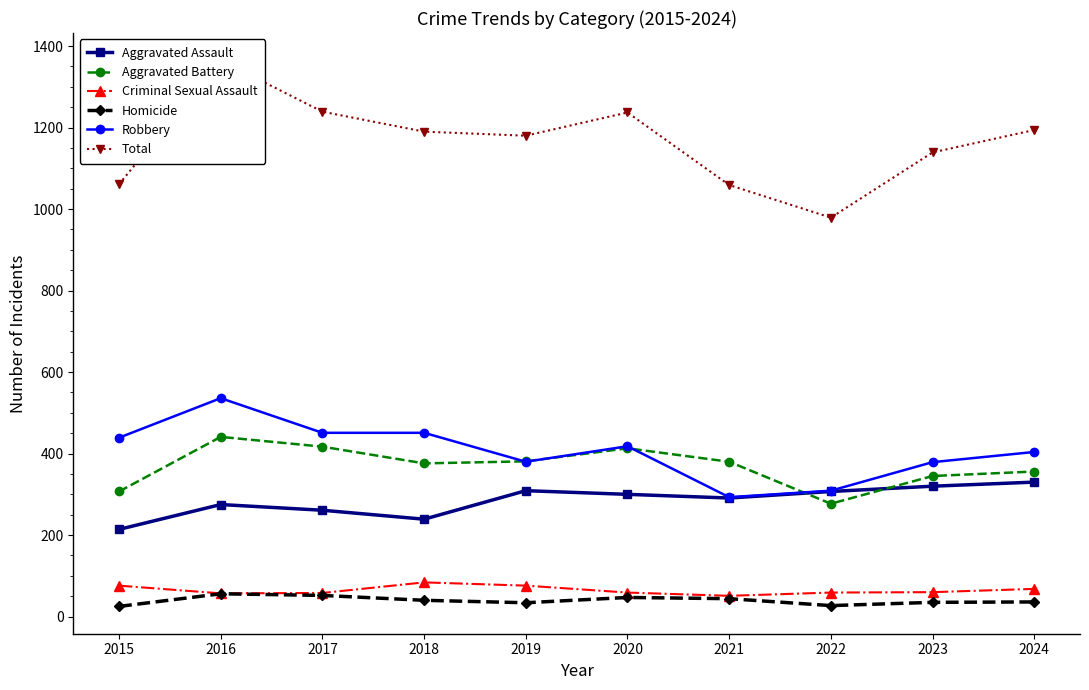

What are all the series names shown in the legend?

Aggravated Assault, Aggravated Battery, Criminal Sexual Assault, Homicide, Robbery, Total